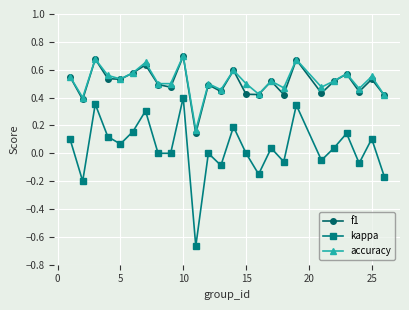

Which series has the widest spread of values?

kappa